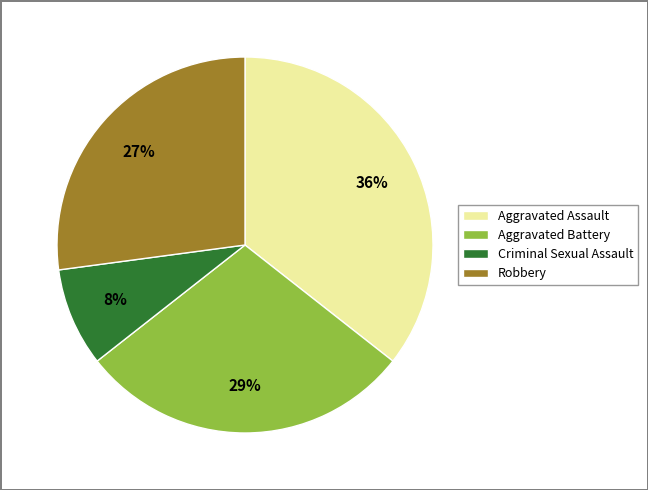

True or false: Criminal Sexual Assault accounts for 8% of the total.

True